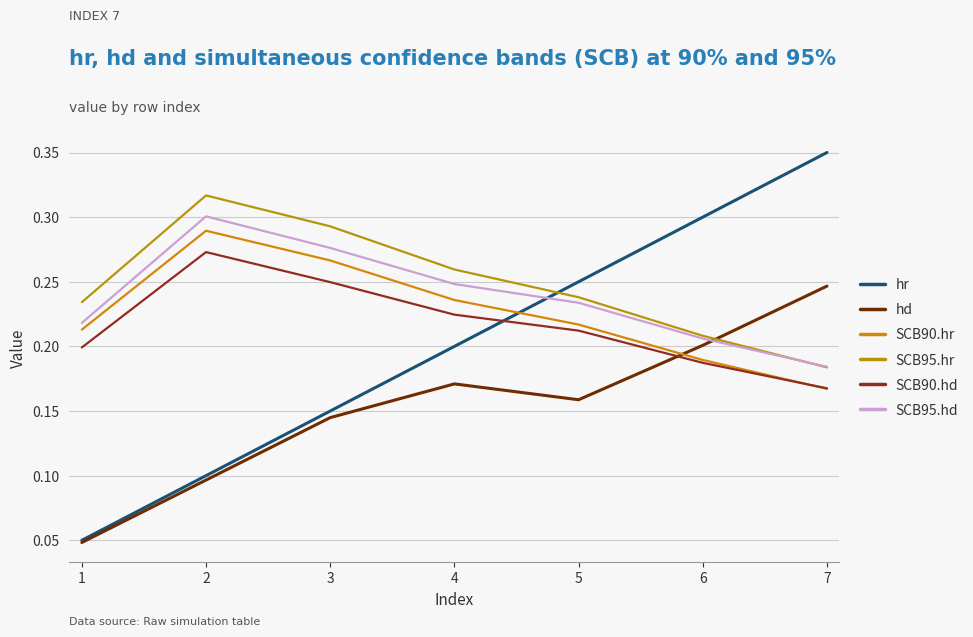

Rank the series by their maximum value, from lowest to highest.

hd, SCB90.hd, SCB90.hr, SCB95.hd, SCB95.hr, hr